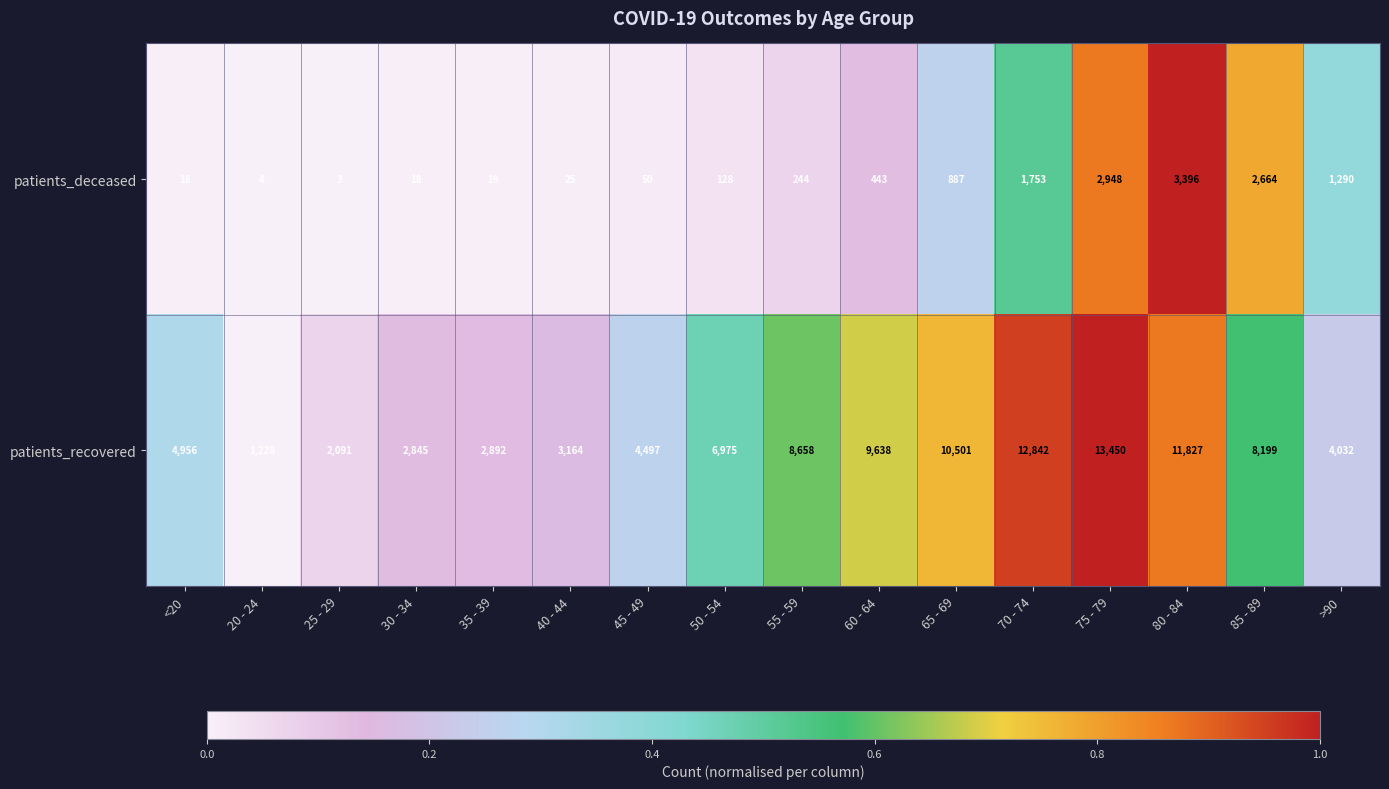

At 55 - 59, list the series in order from smallest to largest.

patients_deceased, patients_recovered